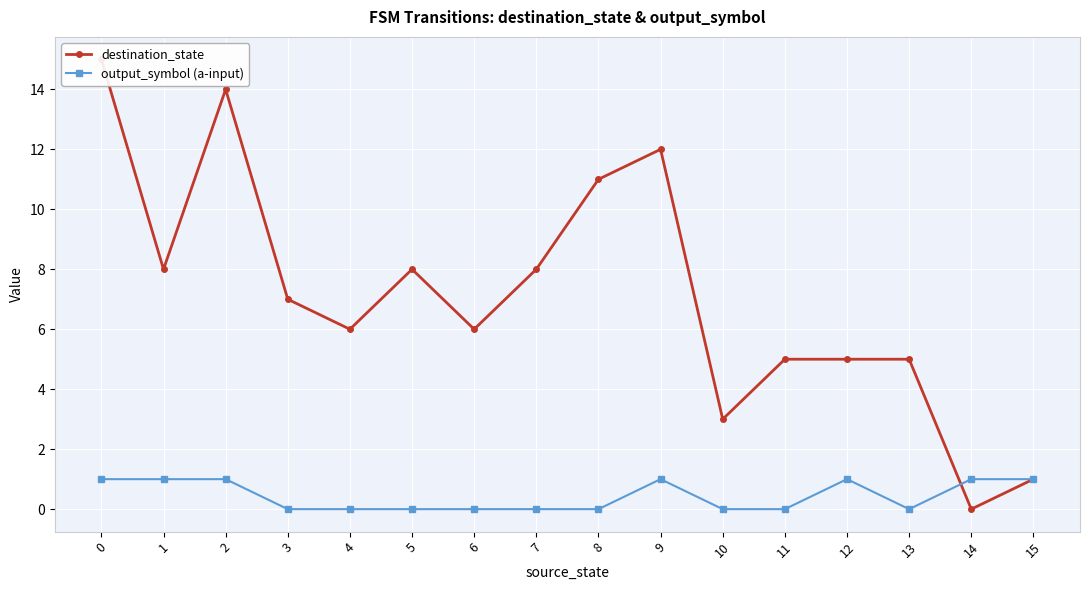

How many times do output_symbol (a-input) and destination_state cross each other?

1